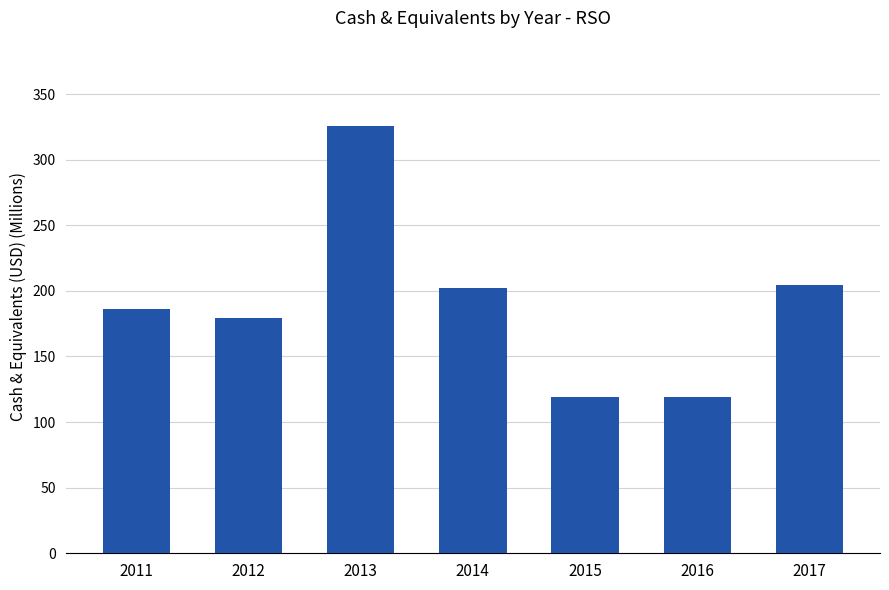

What is the change in value from 2011 to 2016?

-66.5